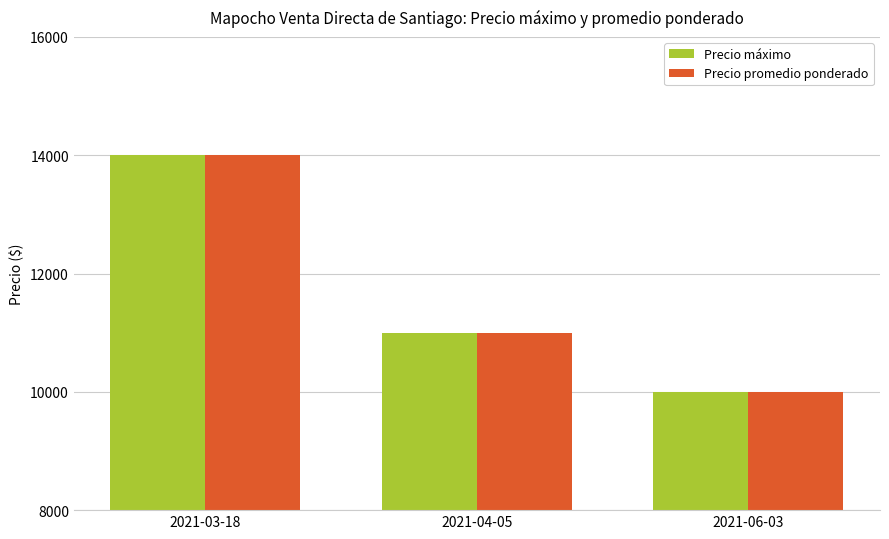

At which category does the chart reach its minimum across all series?

2021-06-03